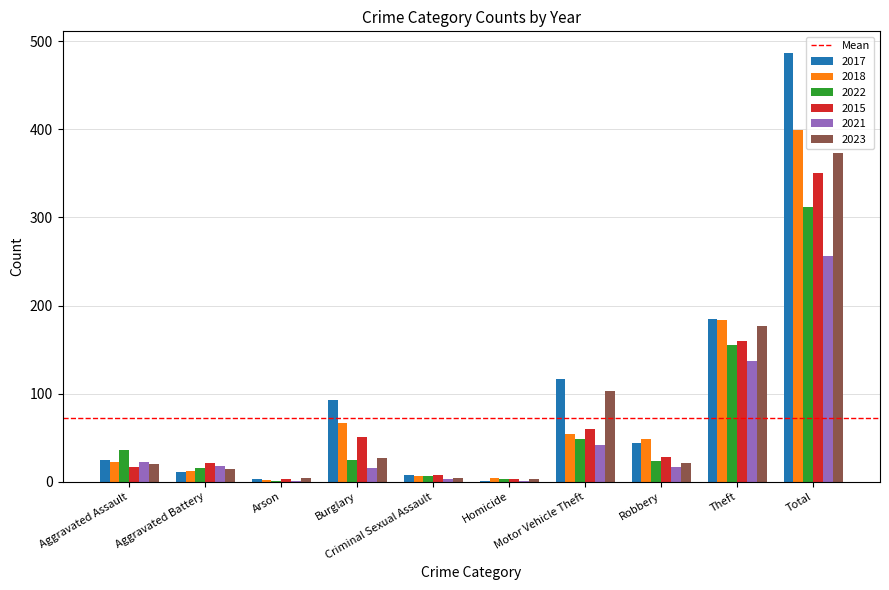

What is the maximum value for 2015?

351